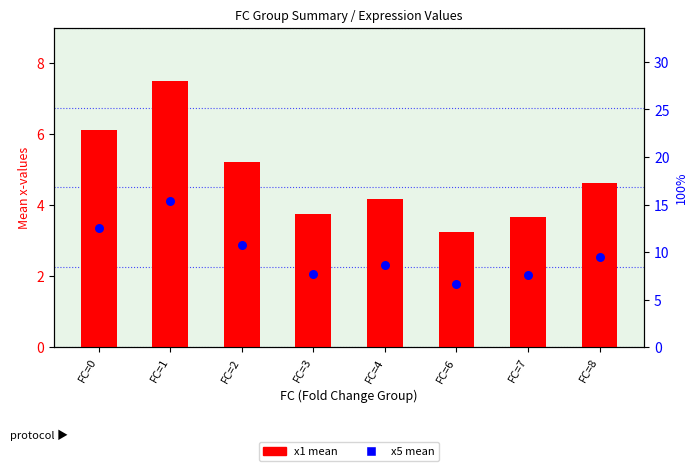

At how many categories does at least one series exceed 3?

8